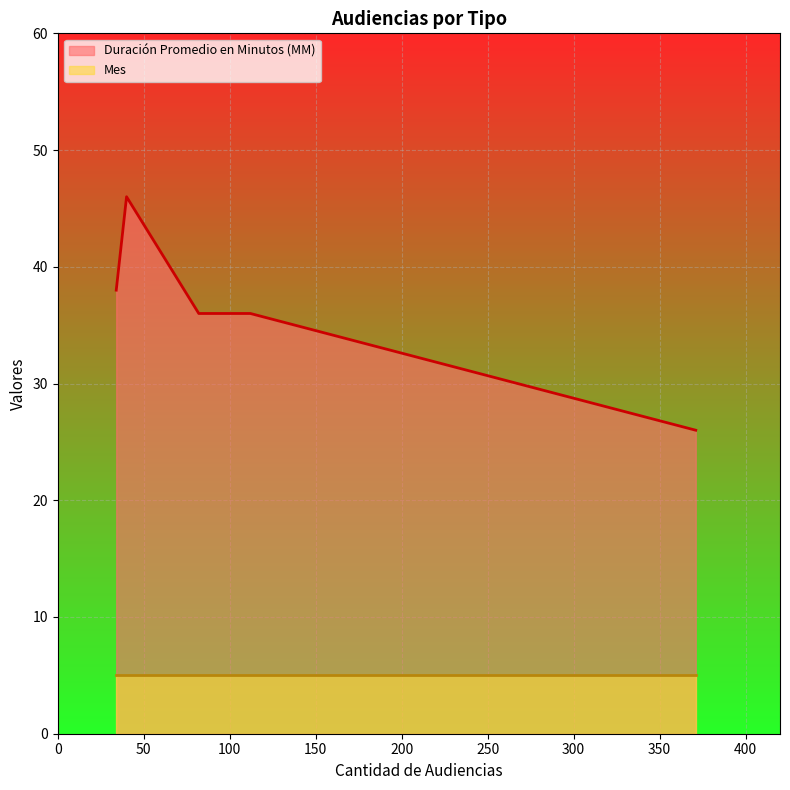

What position from the left is 112?

4